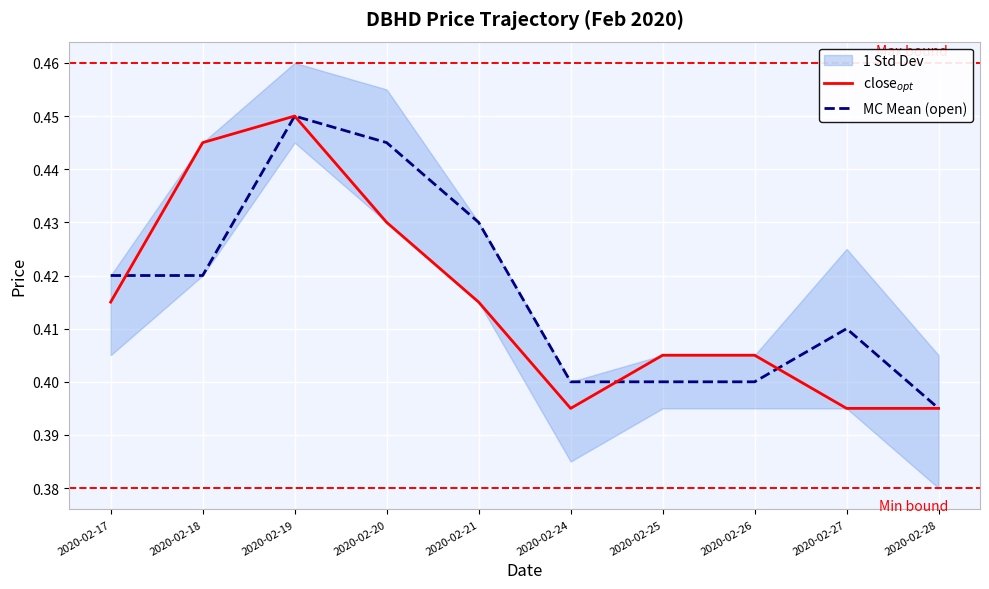

Where is MC Mean (open) nearest to the value 0?

2020-02-28